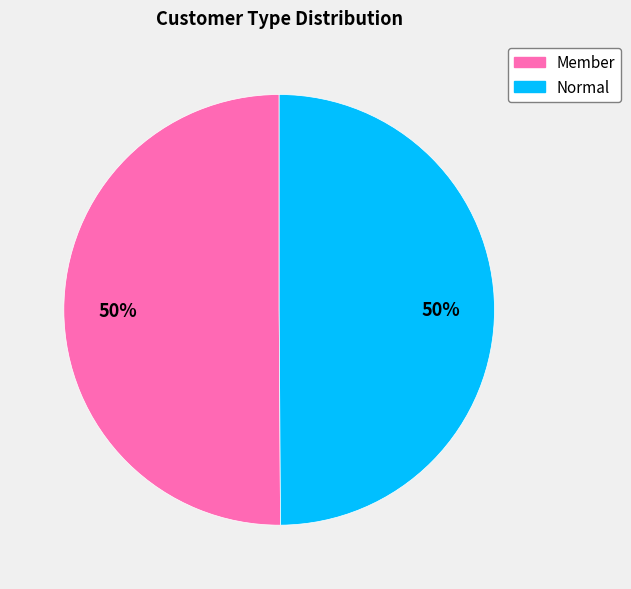

Do Member and Normal together represent more than half of the pie?

Yes